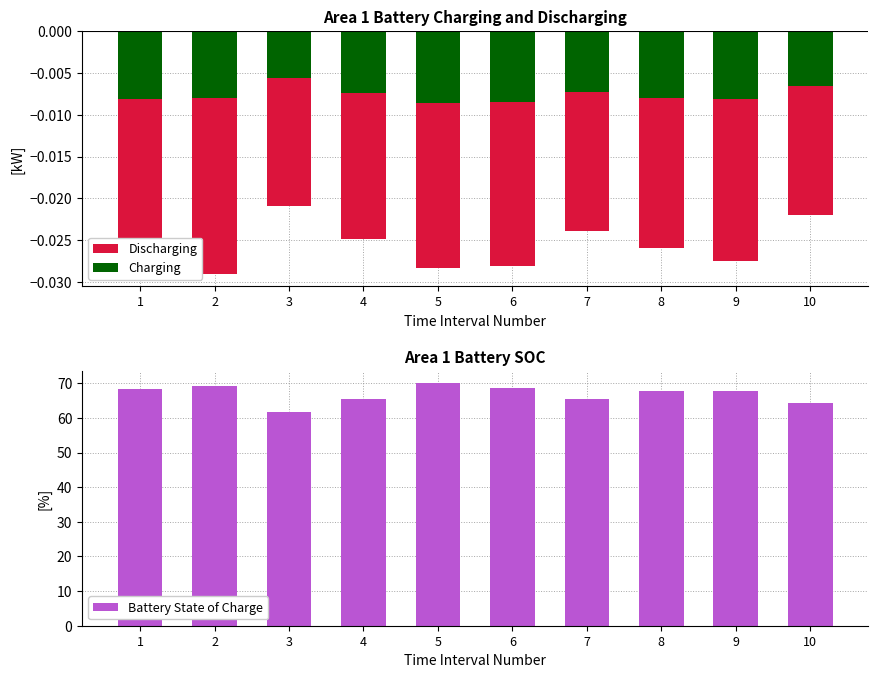

How many groups of bars are there?

10